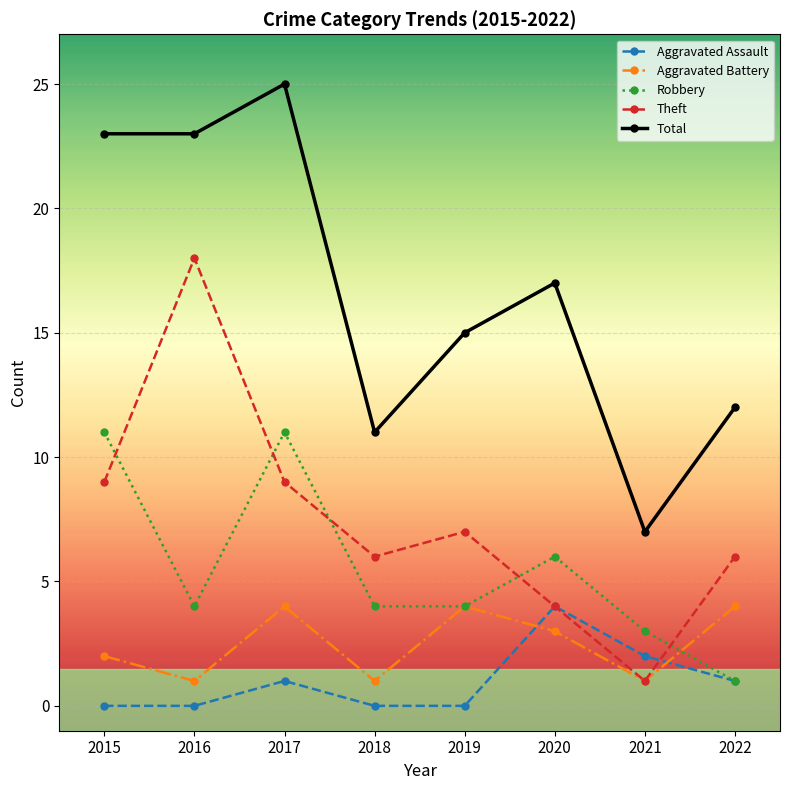

At which category does the chart reach its peak across all series?

2017